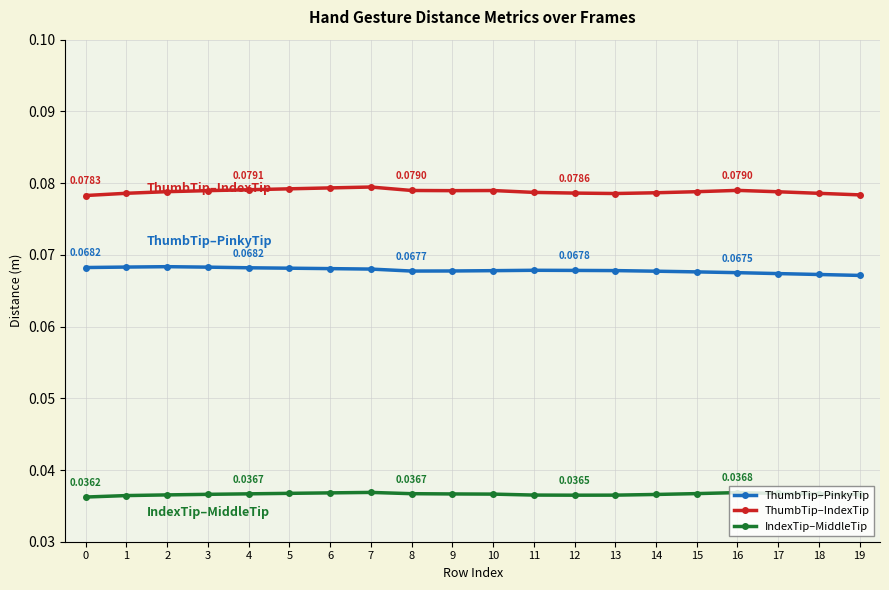

True or false: ThumbTip–PinkyTip and ThumbTip–IndexTip intersect in this chart.

False